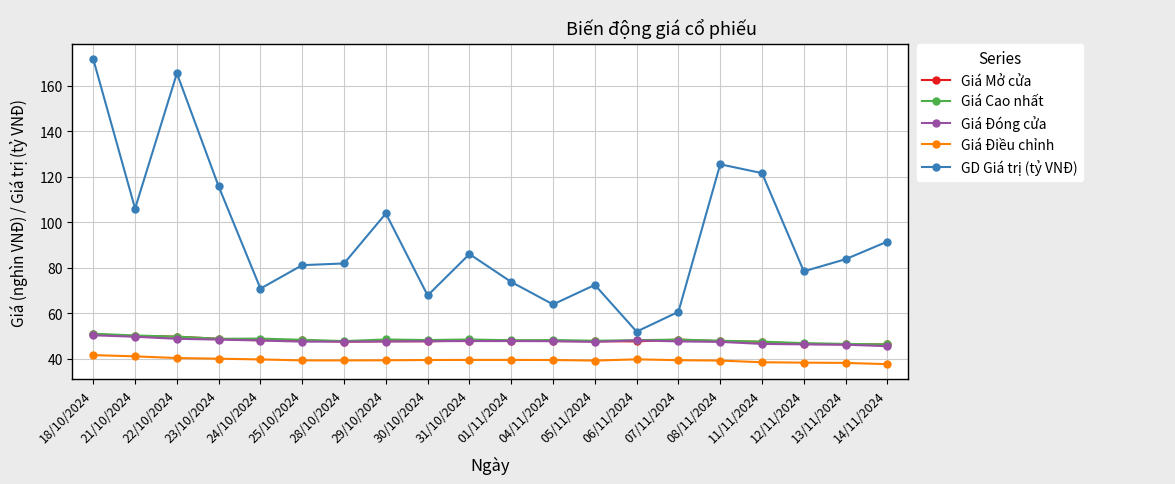

How many distinct data groups are displayed?

5